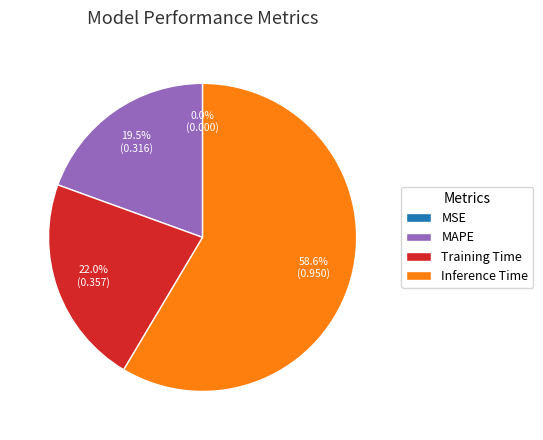

What percentage do MAPE and Inference Time together represent?

78.0%